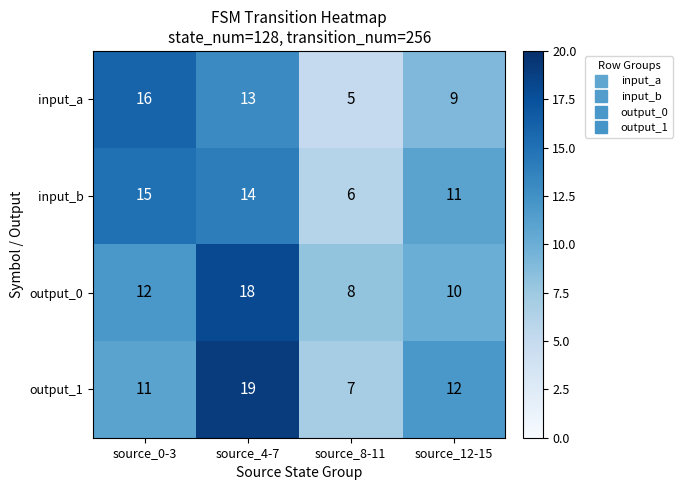

Reading left to right, what are all the values shown in this chart?

input_a: source_0-3=16	source_4-7=13	source_8-11=5	source_12-15=9
input_b: source_0-3=15	source_4-7=14	source_8-11=6	source_12-15=11
output_0: source_0-3=12	source_4-7=18	source_8-11=8	source_12-15=10
output_1: source_0-3=11	source_4-7=19	source_8-11=7	source_12-15=12